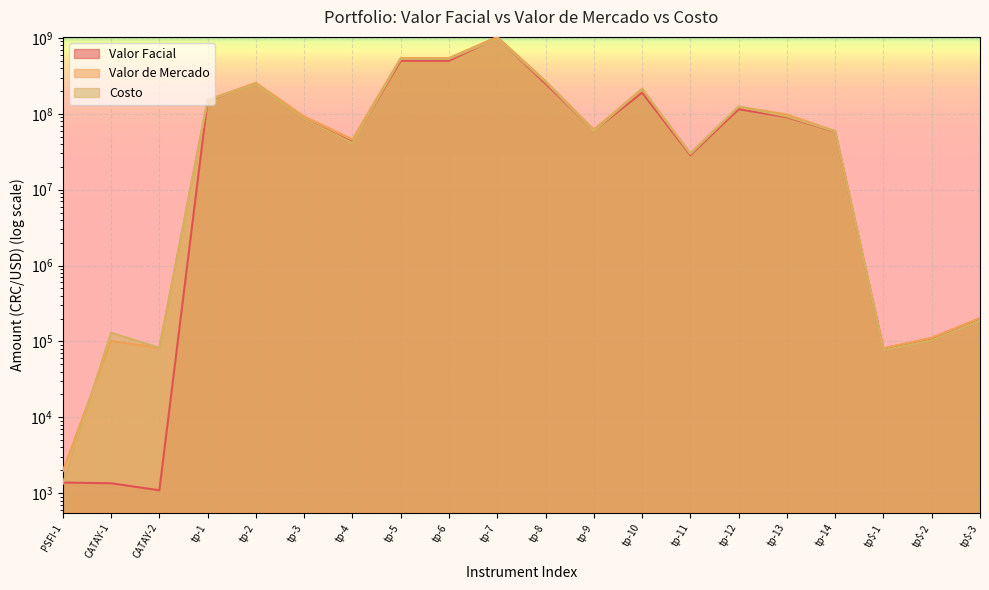

How many values in the Valor de Mercado series are below 92295708?

10